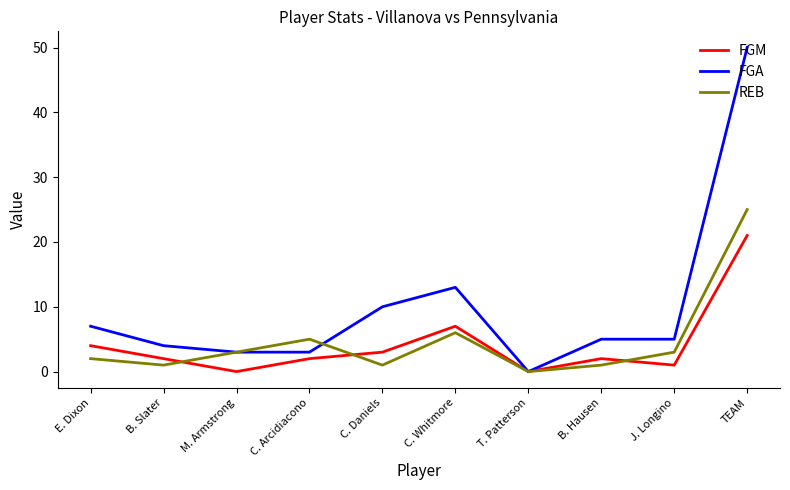

Is the value of FGM at C. Whitmore greater than the value of REB at C. Arcidiacono?

Yes